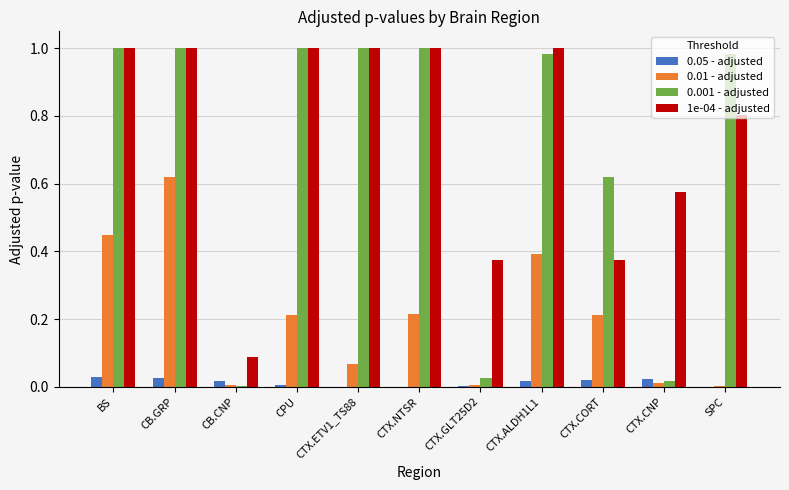

Is it true that 0.001 - adjusted equals 0.0 at CB.CNP?

True